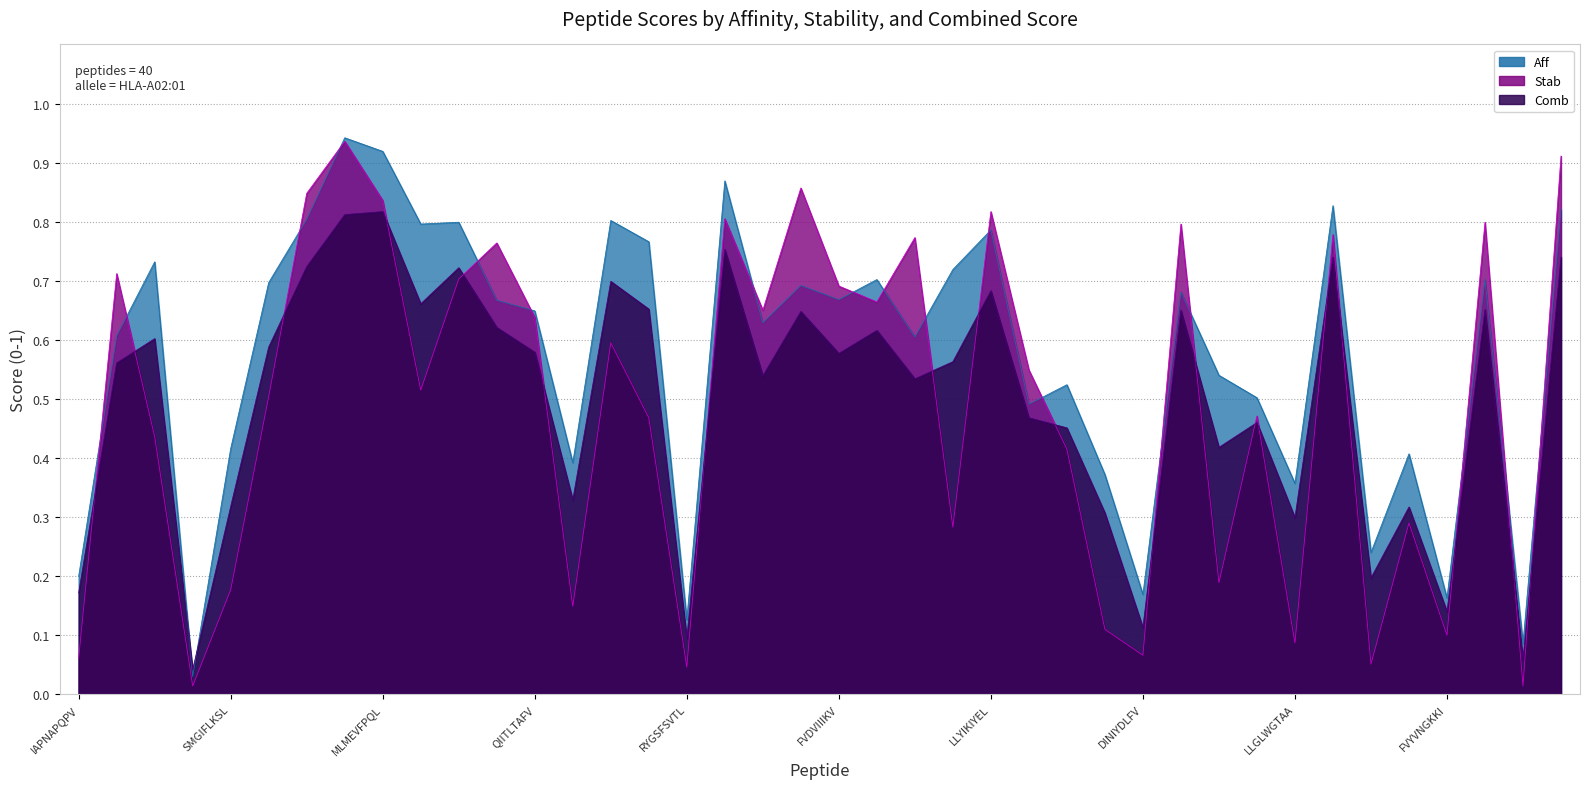

At how many categories does at least one series exceed 0?

40